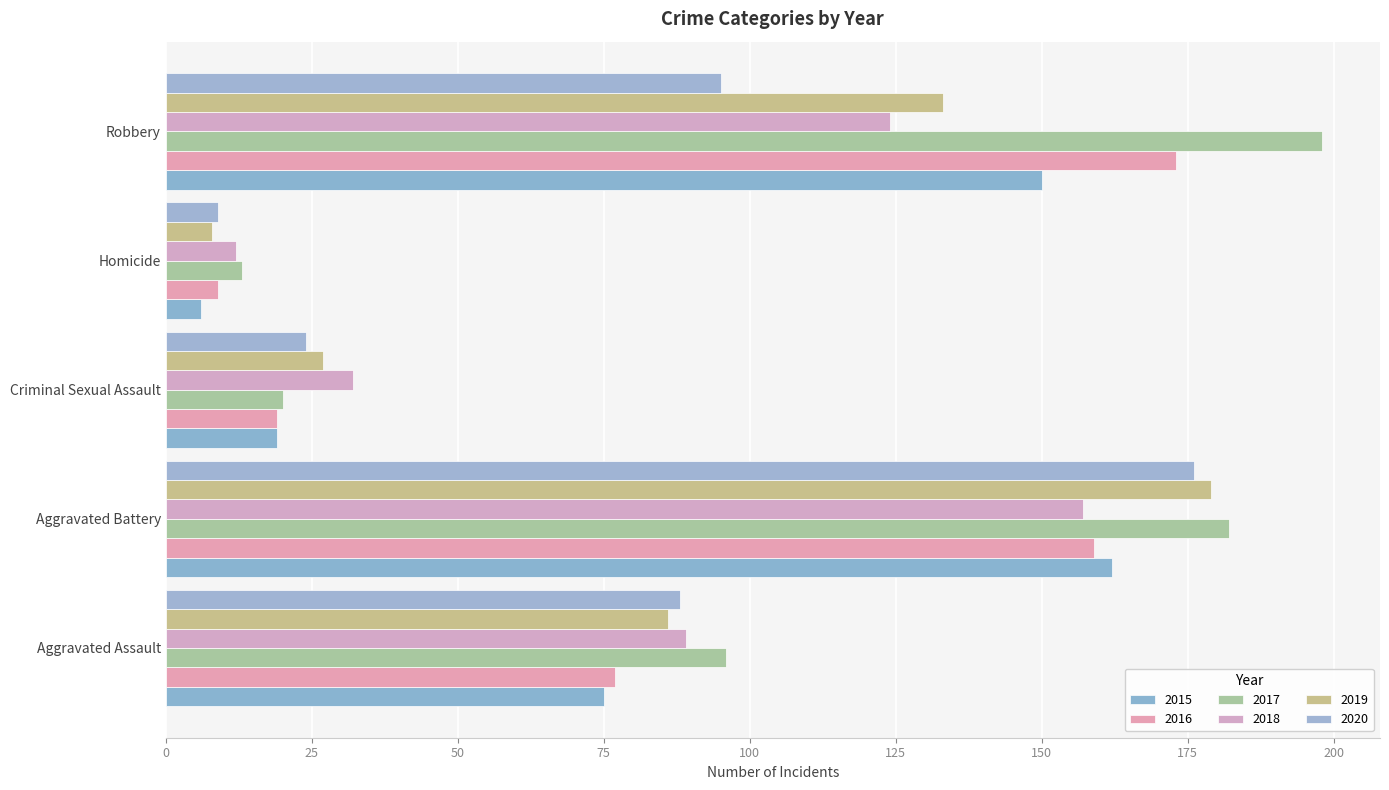

What value does the 2016 series have at Aggravated Assault?

77